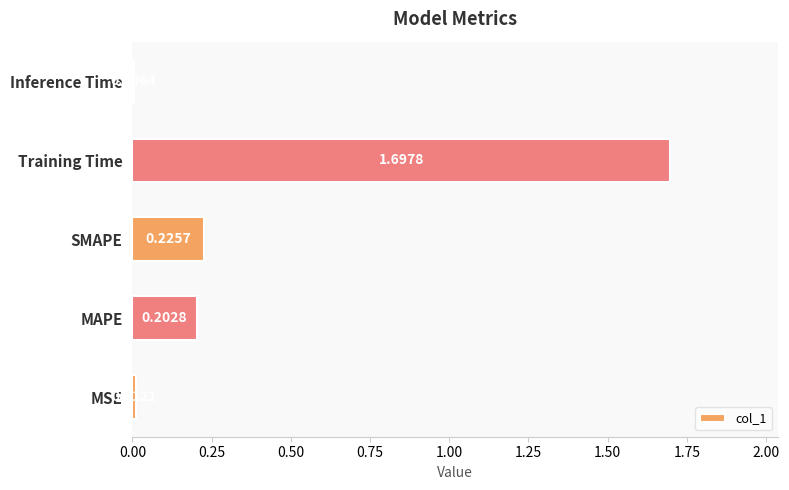

What is the greatest value displayed?

1.7